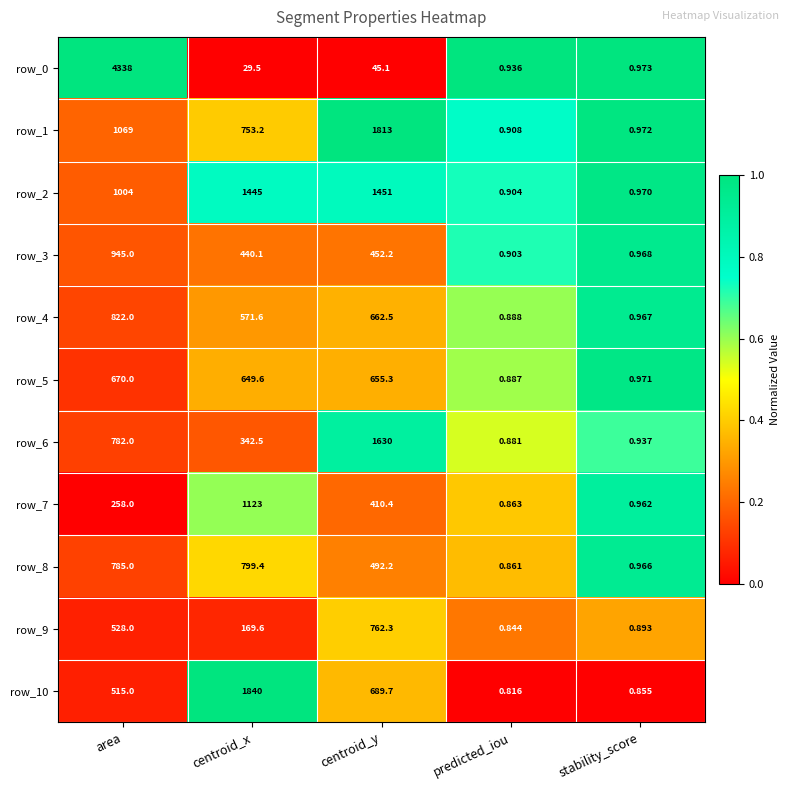

What is the spread (max minus min) of values at centroid_y?

1767.9